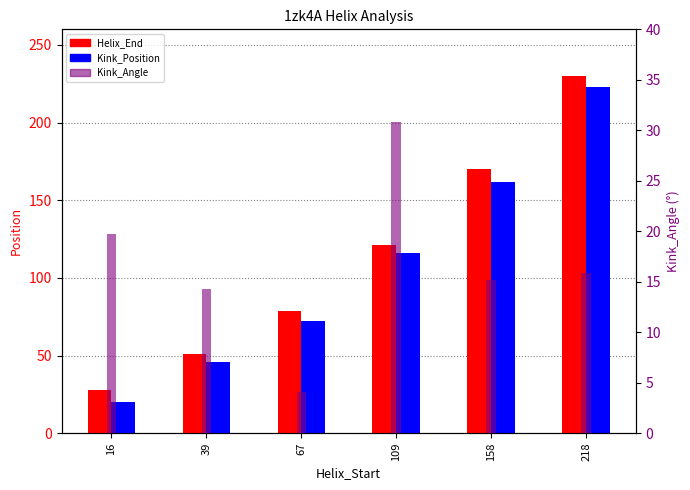

What is the maximum value shown in the chart?

230.0